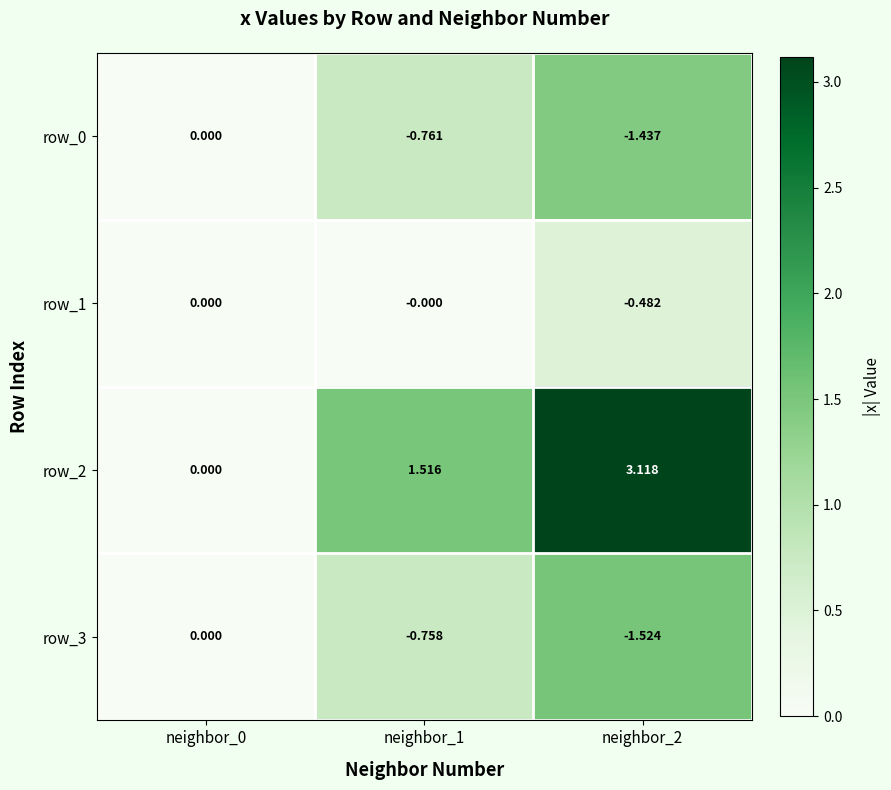

At which label does row_2 first exceed 1?

neighbor_1